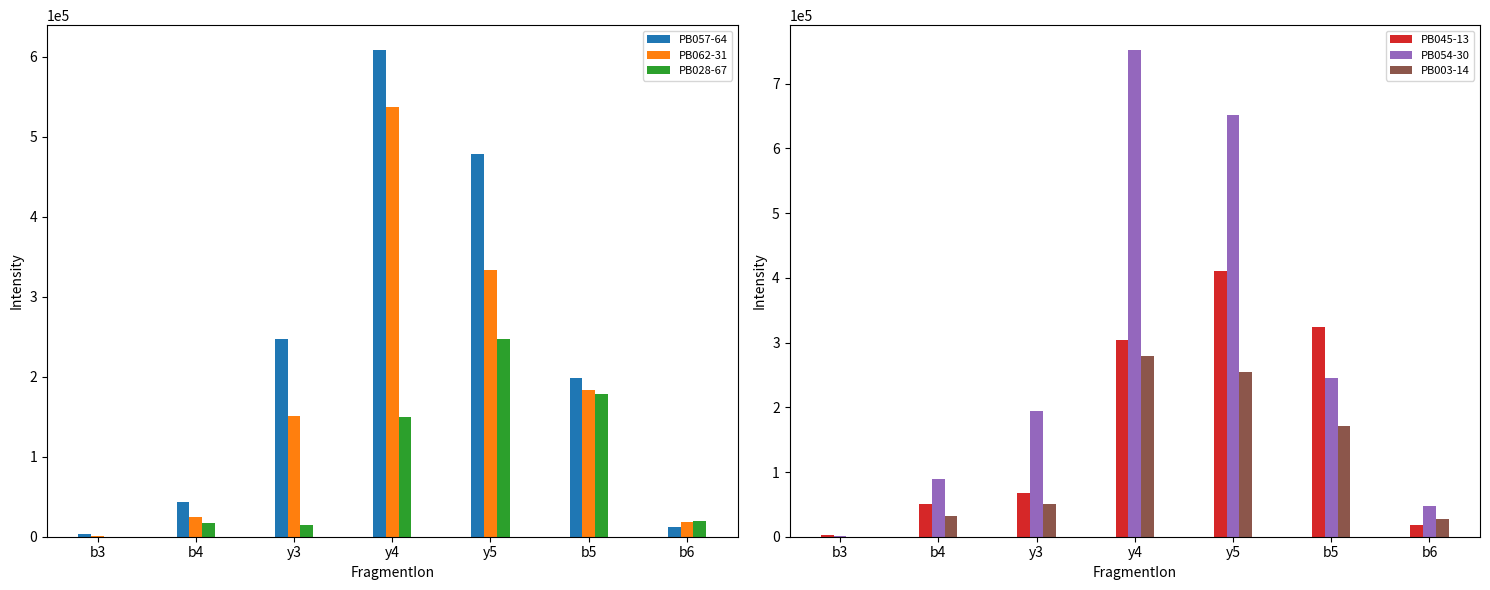

Where is PB062-31 nearest to the value 269197?

y5